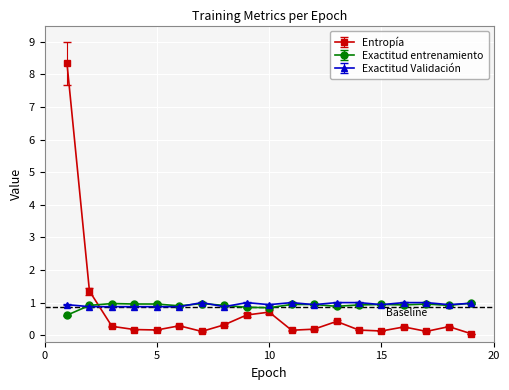

What is the lowest value of the Exactitud Validación series?

0.9